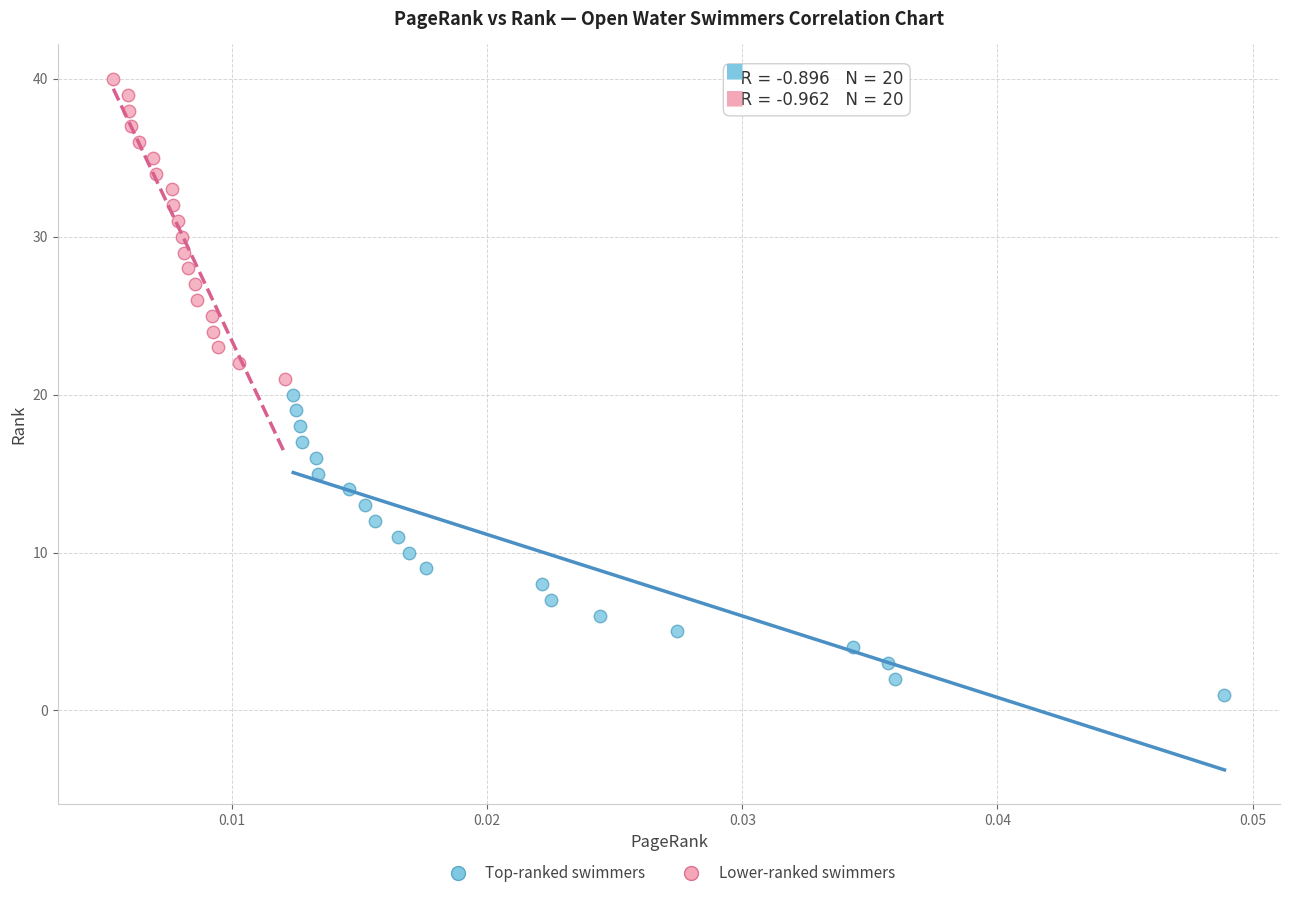

Which series reaches the minimum Y coordinate?

Top-ranked swimmers